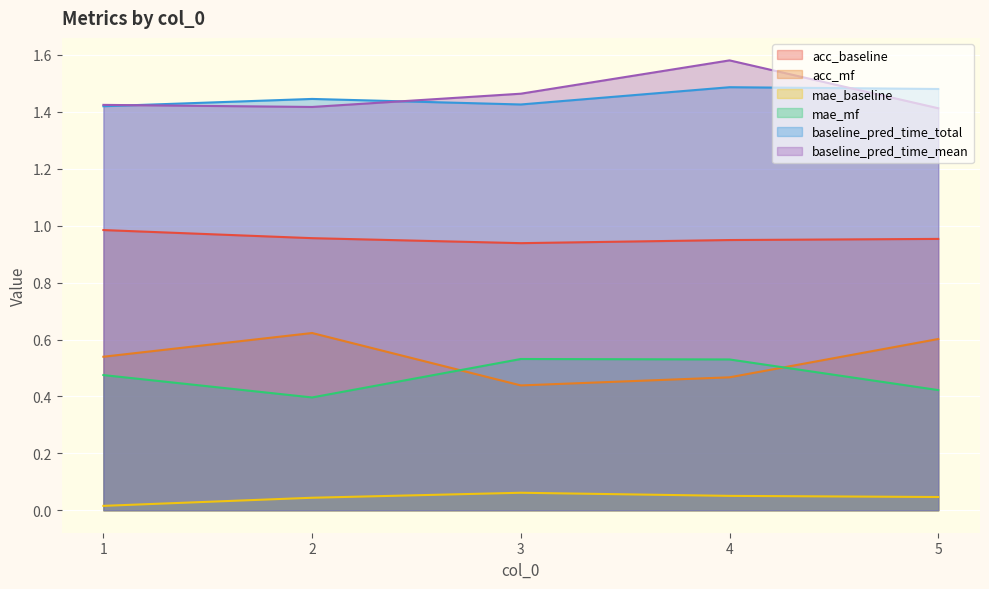

What is the difference between the mae_mf values at 2 and 3?

0.1